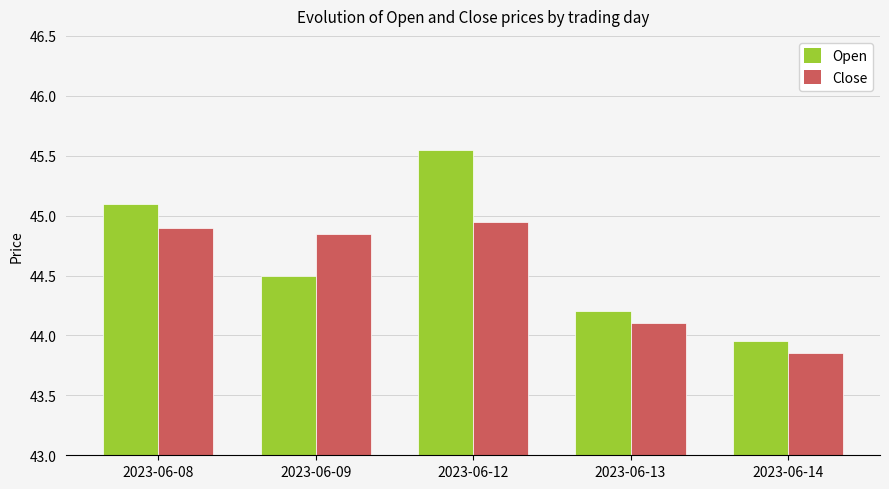

List the labels in order of Open value, largest first.

2023-06-12, 2023-06-08, 2023-06-09, 2023-06-13, 2023-06-14